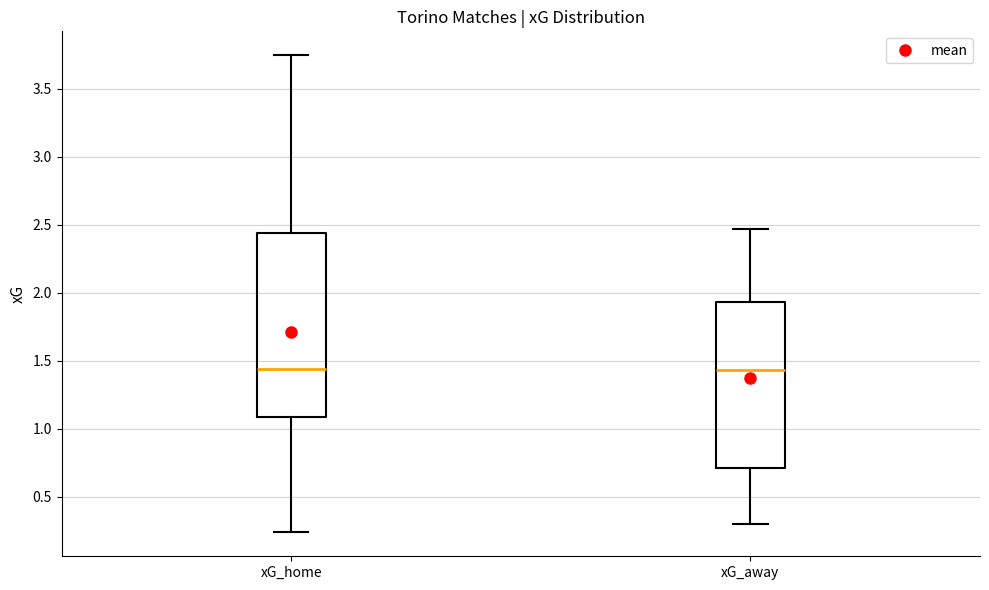

Where does the lower whisker of the box for xG_home end on the y-axis? The values are not printed on the chart, so give them approximately, as read against the axis.

0.25